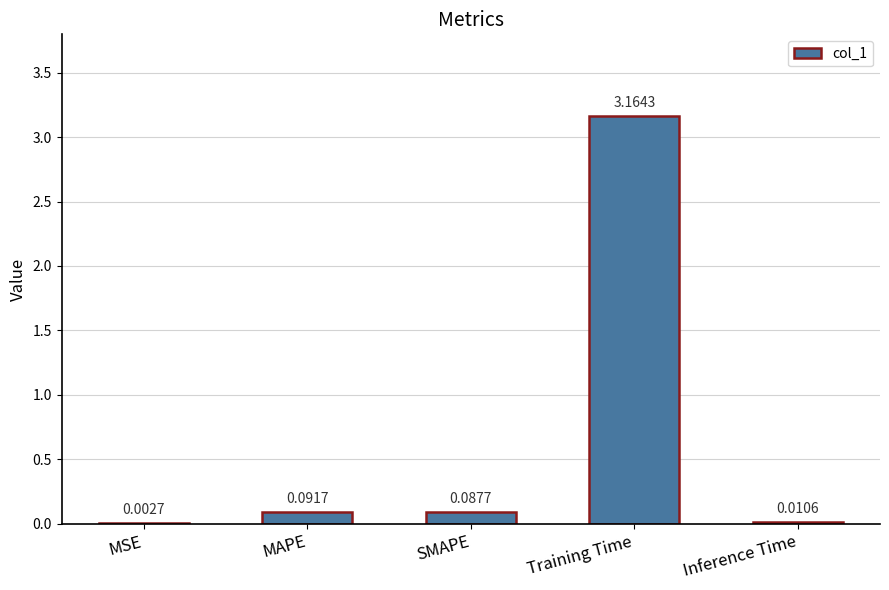

What is the sum of all values?

3.4